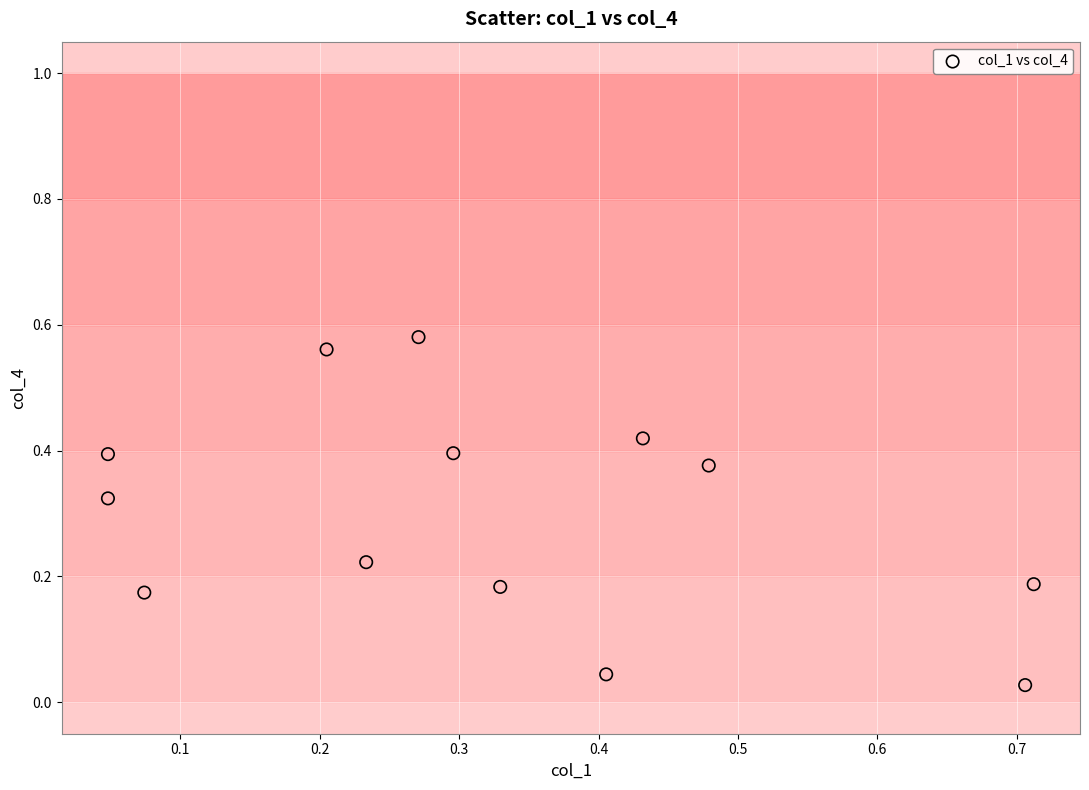

What is the range of X values (max minus min)?

0.7